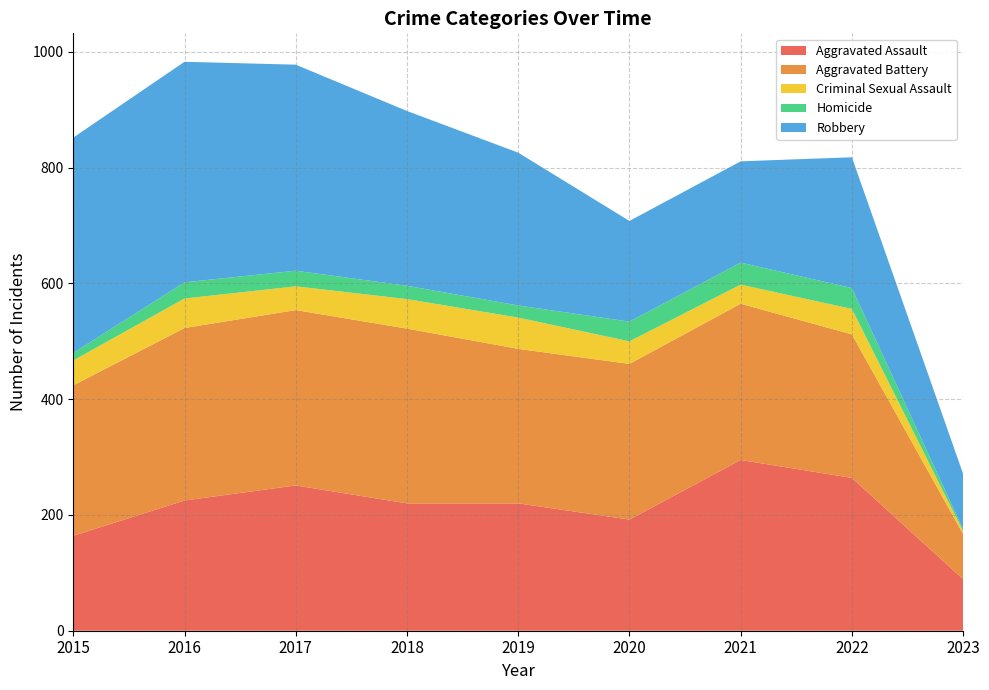

Reading left to right, extract all data points from this chart.

Aggravated Assault: 2015=164	2016=225	2017=251	2018=220	2019=220	2020=192	2021=295	2022=264	2023=89
Aggravated Battery: 2015=260	2016=298	2017=303	2018=302	2019=267	2020=269	2021=270	2022=248	2023=78
Criminal Sexual Assault: 2015=43	2016=51	2017=41	2018=51	2019=54	2020=39	2021=33	2022=44	2023=5
Homicide: 2015=13	2016=28	2017=27	2018=23	2019=21	2020=34	2021=38	2022=36	2023=3
Robbery: 2015=372	2016=381	2017=356	2018=302	2019=264	2020=174	2021=175	2022=226	2023=96